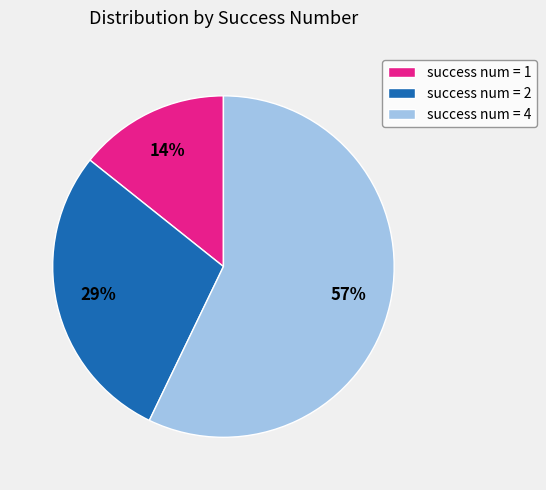

To the nearest percent, what portion does success num = 1 represent?

14%